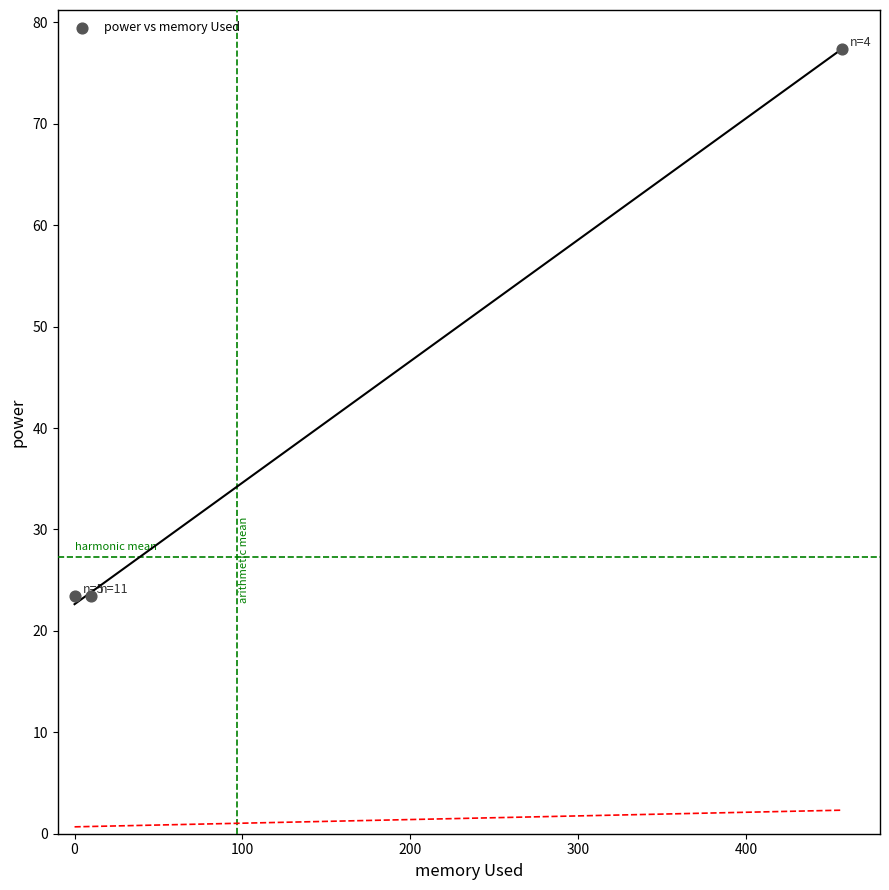

What is the range of X values (max minus min)?

457.0